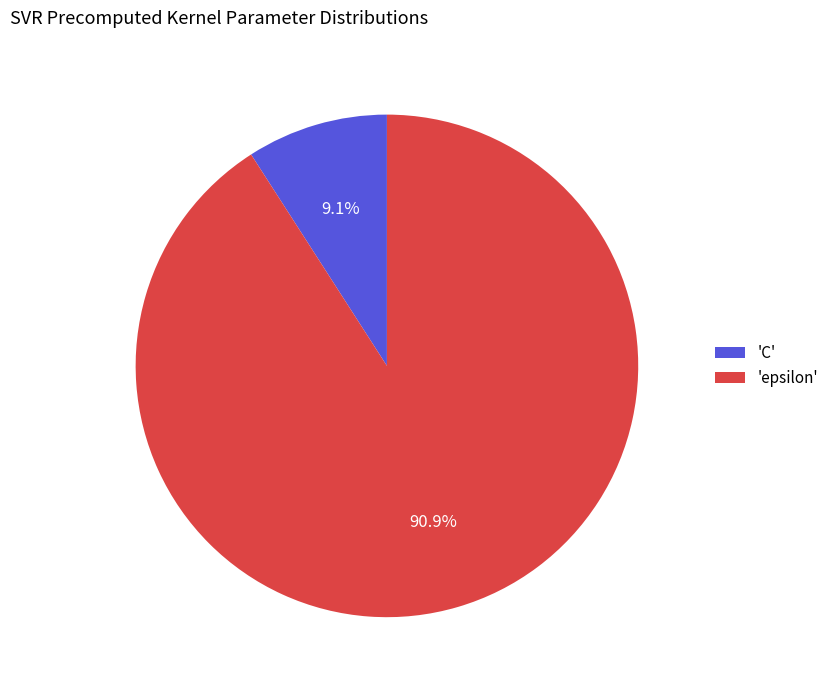

Which category has the biggest portion of the pie?

'epsilon'